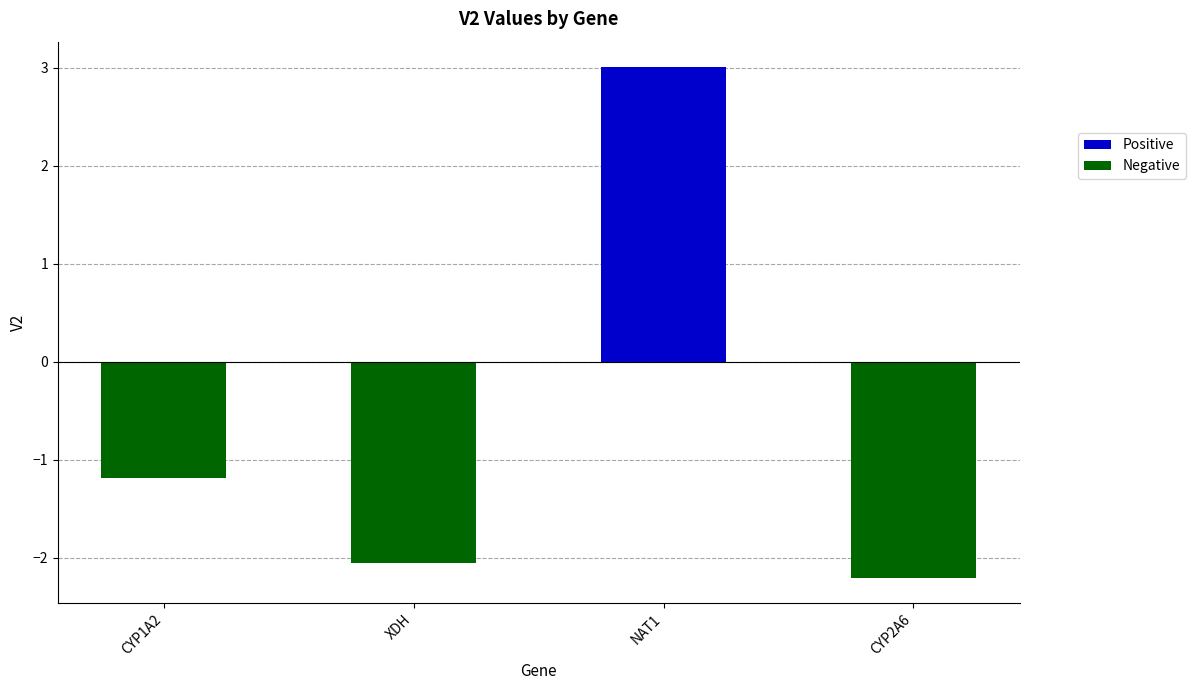

At which label does the data first exceed -1?

NAT1